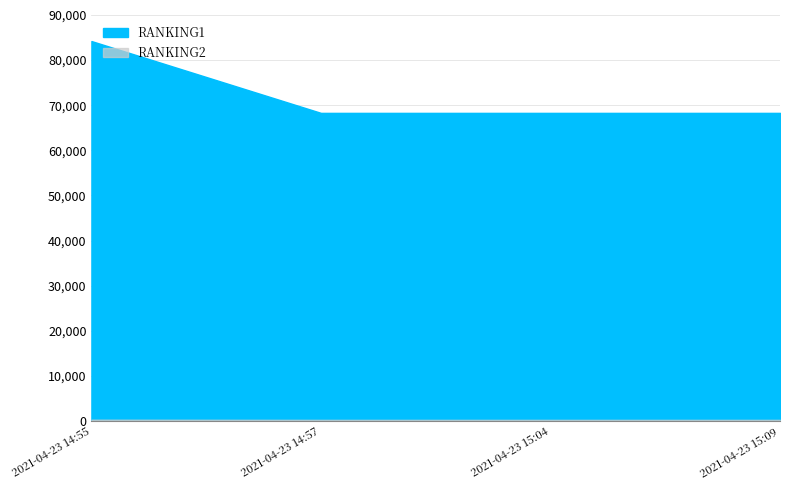

Reading right to left, list all the values displayed in this chart.

RANKING1: 2021-04-23 15:09=68308	2021-04-23 15:04=68308	2021-04-23 14:57=68308	2021-04-23 14:55=84229
RANKING2: 2021-04-23 15:09=284	2021-04-23 15:04=284	2021-04-23 14:57=284	2021-04-23 14:55=323